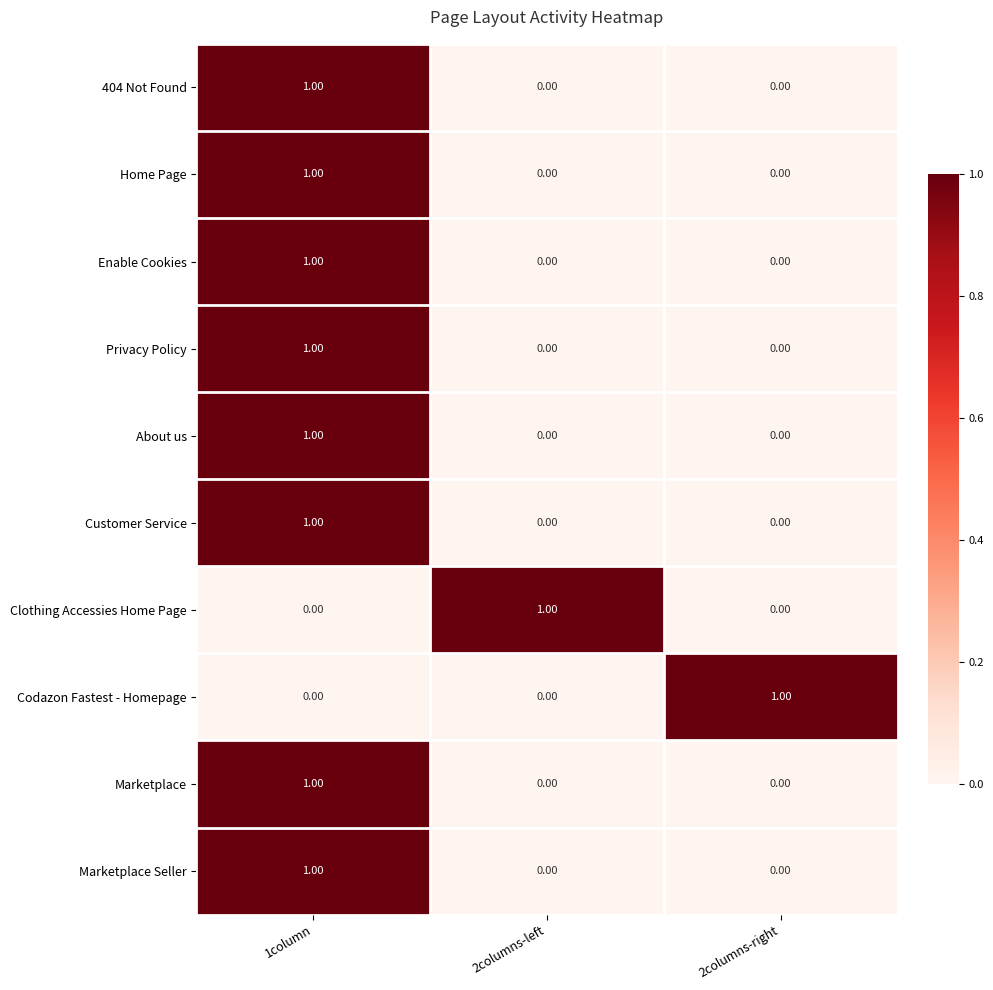

At which category is the sum across all series the highest?

1column